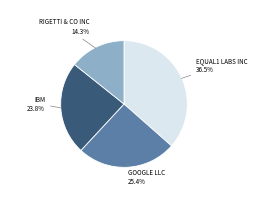

What is the smallest slice in the pie chart?

RIGETTI & CO INC